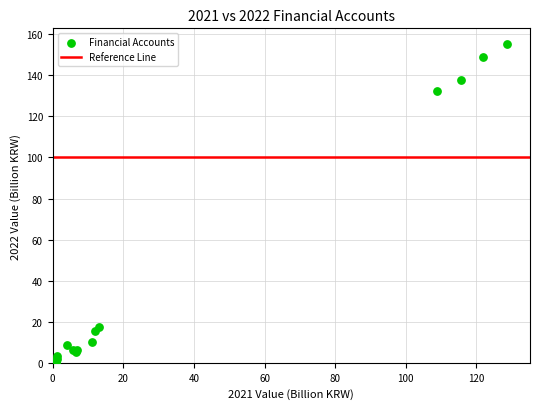

What Y value in the scatter plot is closest to 77?

132.4